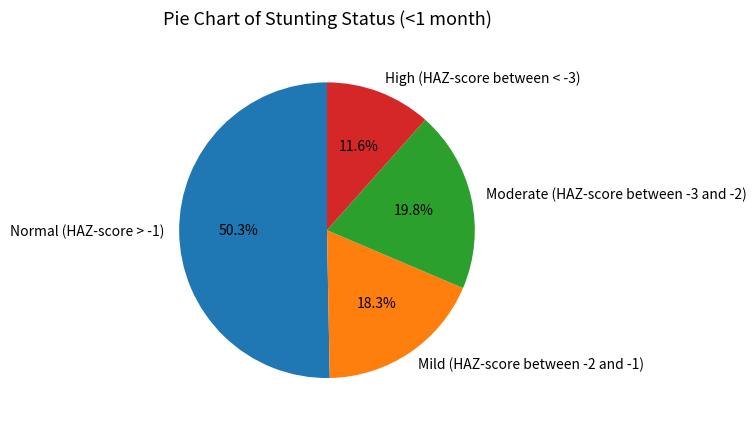

Rank the categories by value from highest to lowest.

Normal (HAZ-score > -1), Moderate (HAZ-score between -3 and -2), Mild (HAZ-score between -2 and -1), High (HAZ-score between < -3)